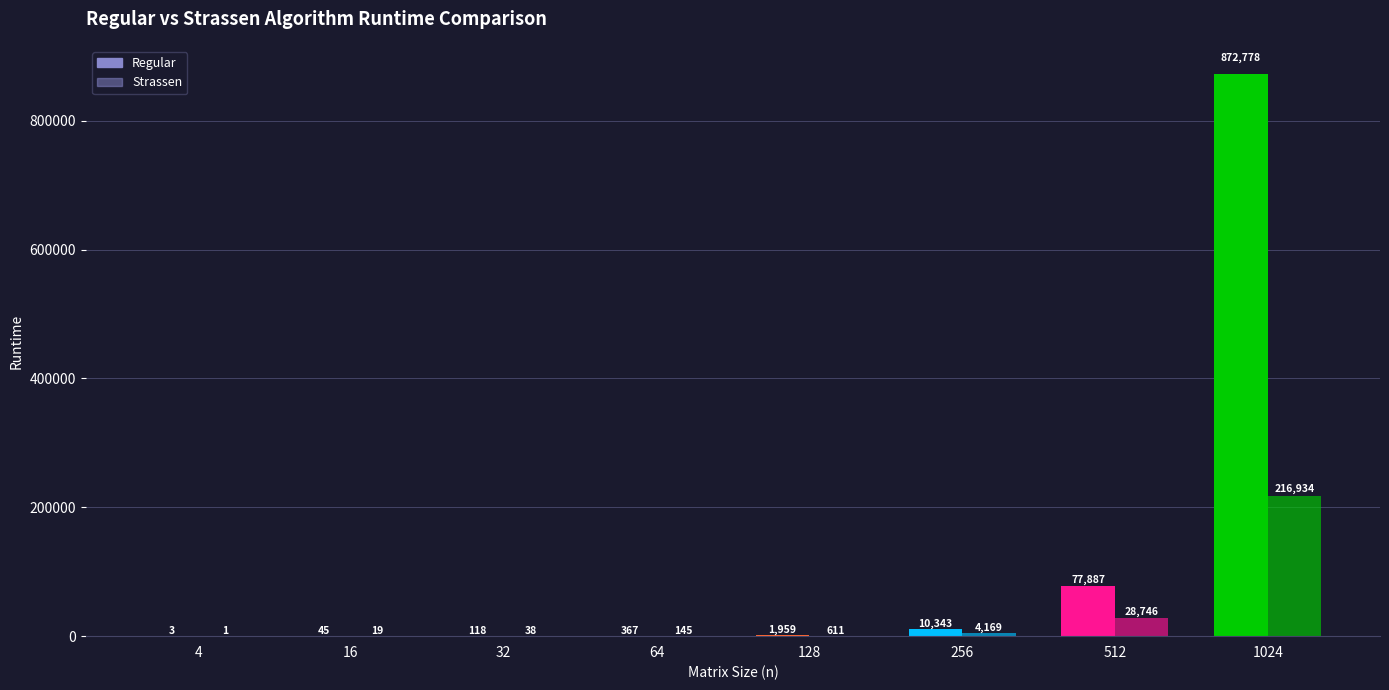

List the series in order of their overall mean, lowest first.

Strassen, Regular